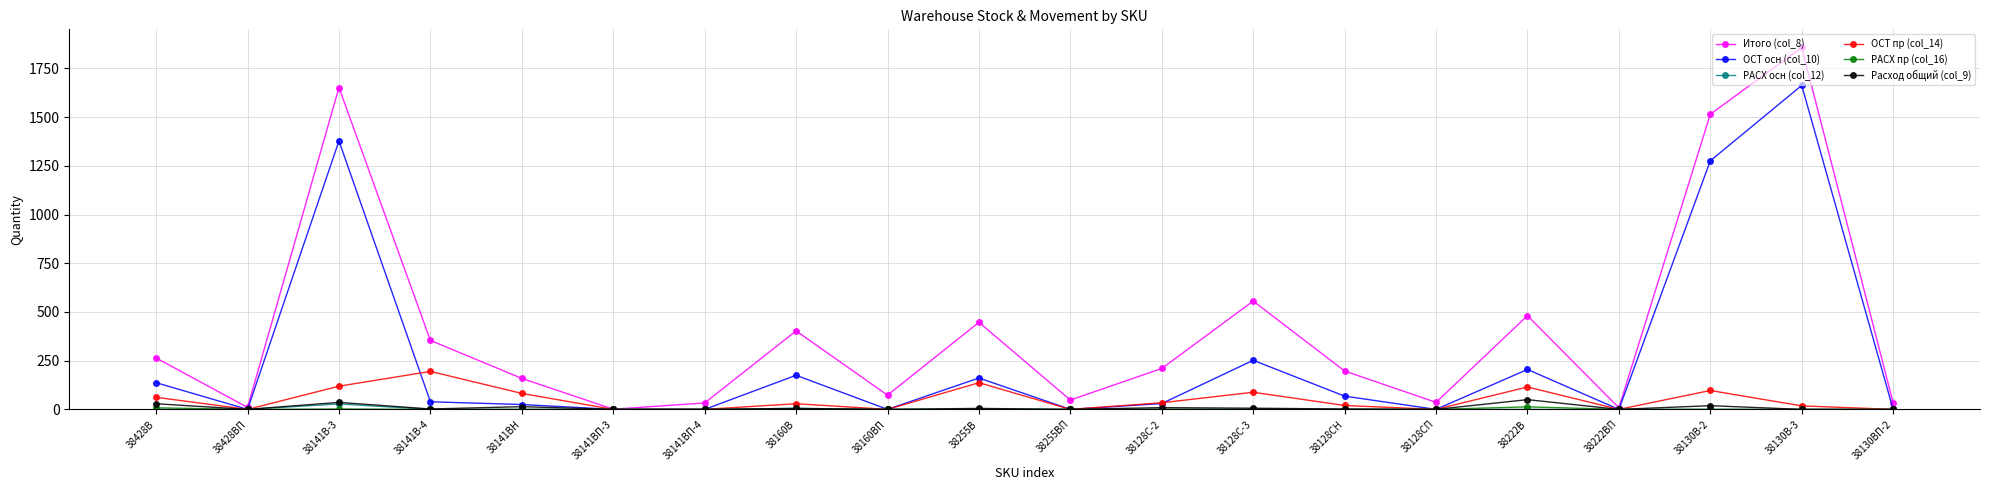

What is the difference between the highest and lowest values at 38128CН?

197